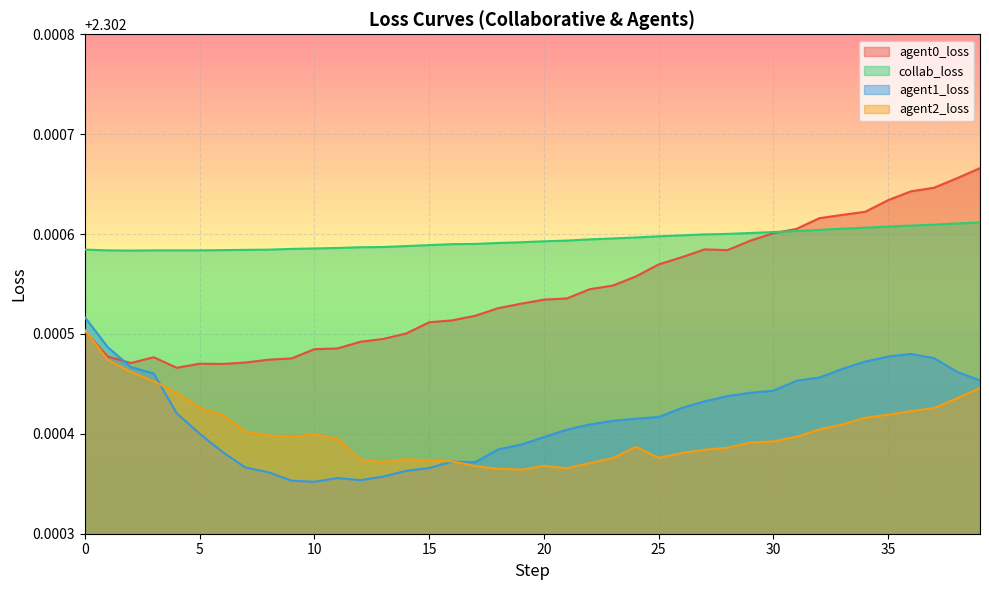

The value of collab_loss at 15 is 0.5. True or false?

False